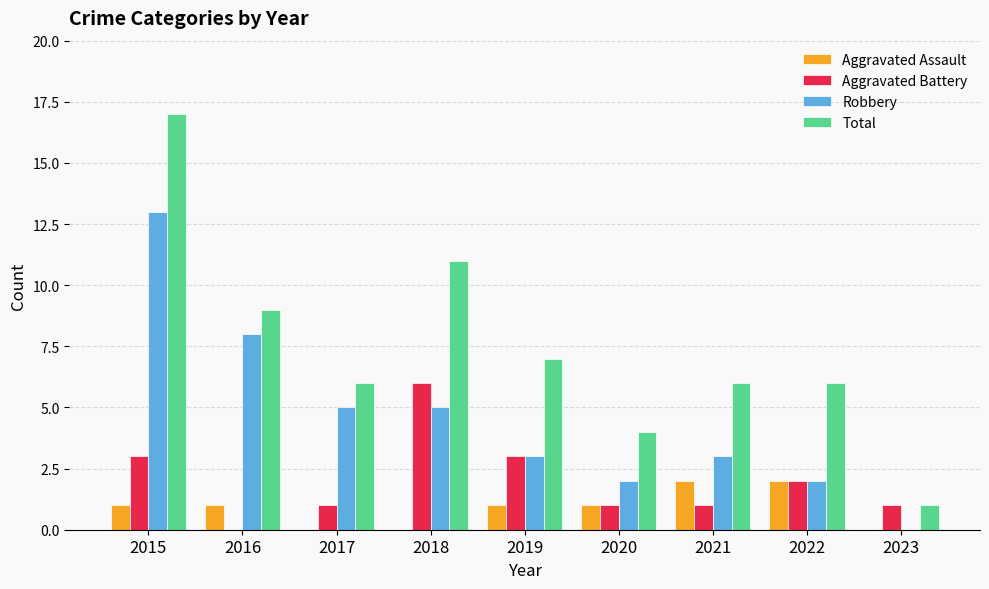

What are all the series names shown in the legend?

Aggravated Assault, Aggravated Battery, Robbery, Total